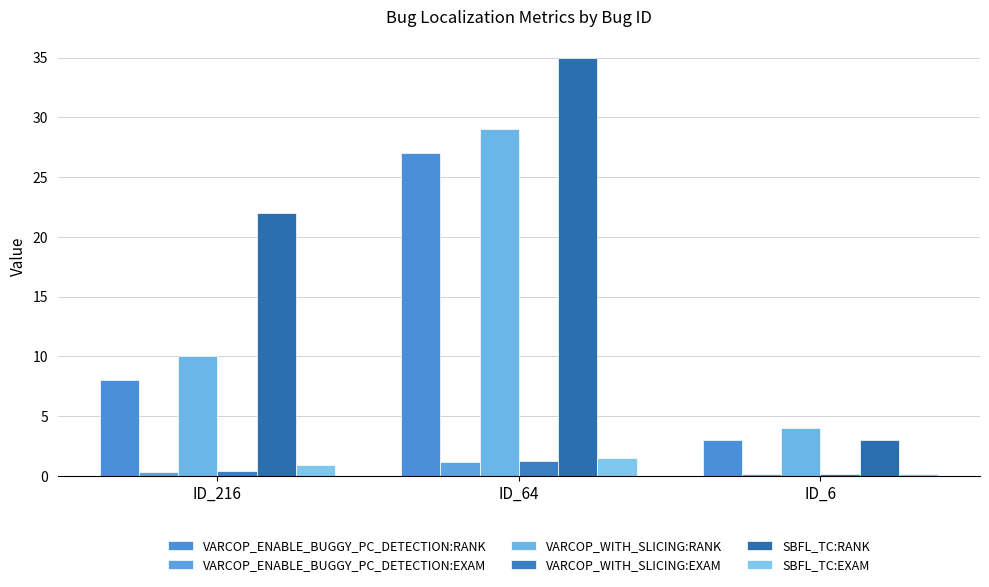

Reading left to right, list all the values displayed in this chart.

VARCOP_ENABLE_BUGGY_PC_DETECTION:RANK: 8.0	27.0	3.0
VARCOP_ENABLE_BUGGY_PC_DETECTION:EXAM: 0.3	1.2	0.1
VARCOP_WITH_SLICING:RANK: 10.0	29.0	4.0
VARCOP_WITH_SLICING:EXAM: 0.4	1.2	0.2
SBFL_TC:RANK: 22.0	35.0	3.0
SBFL_TC:EXAM: 0.9	1.5	0.1